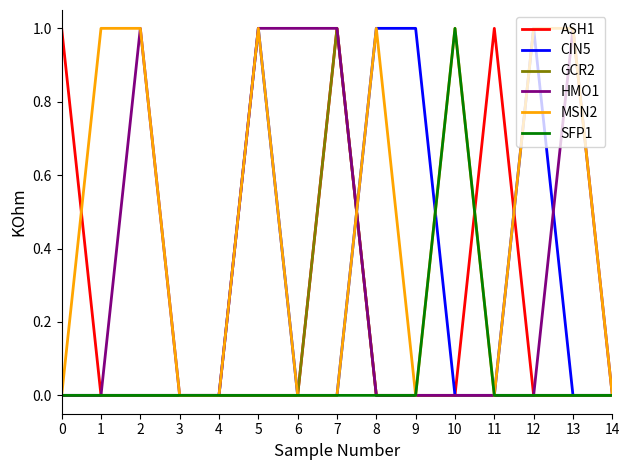

Is it true that CIN5 equals 0 at 3?

True